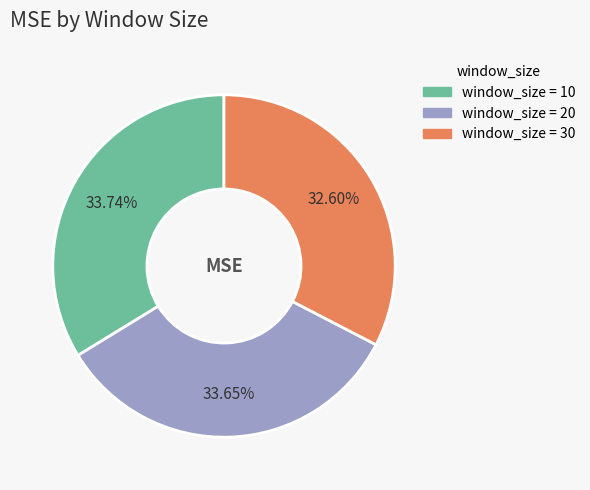

Count the number of slices in the pie.

3